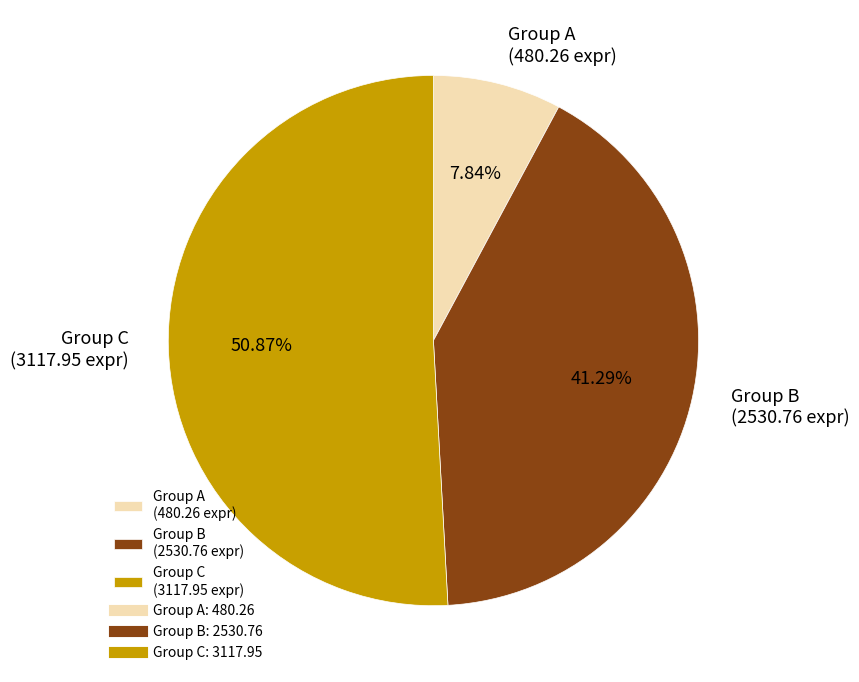

How many segments does this pie chart have?

3